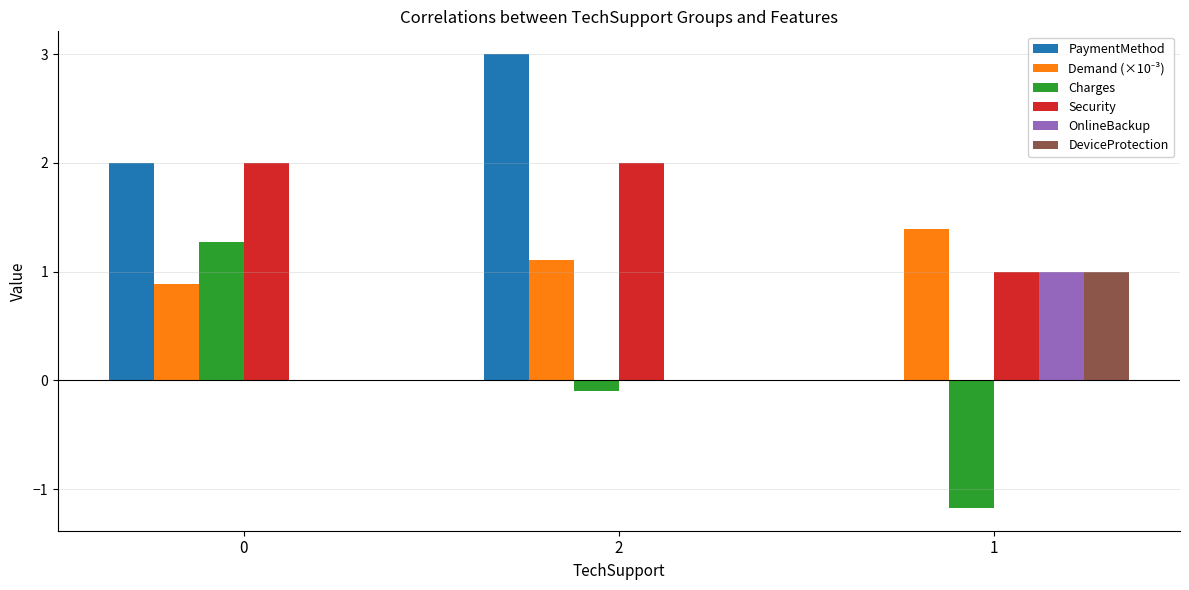

Which series changed the most between 2 and 1?

PaymentMethod